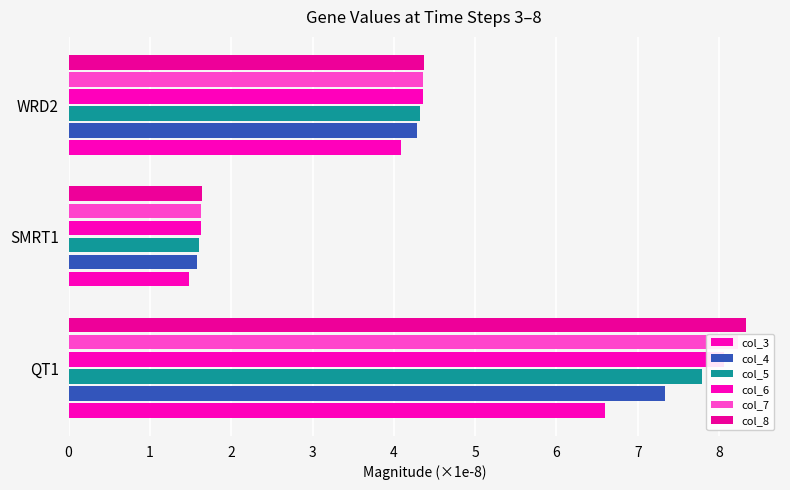

At WRD2, list the series in order from smallest to largest.

col_3, col_4, col_5, col_6, col_7, col_8